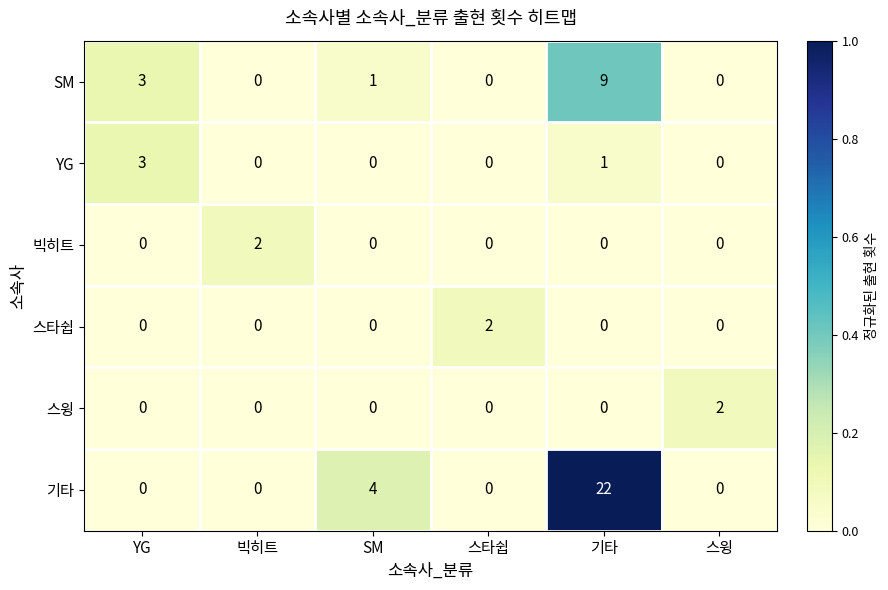

Which series has the largest range (max minus min)?

기타